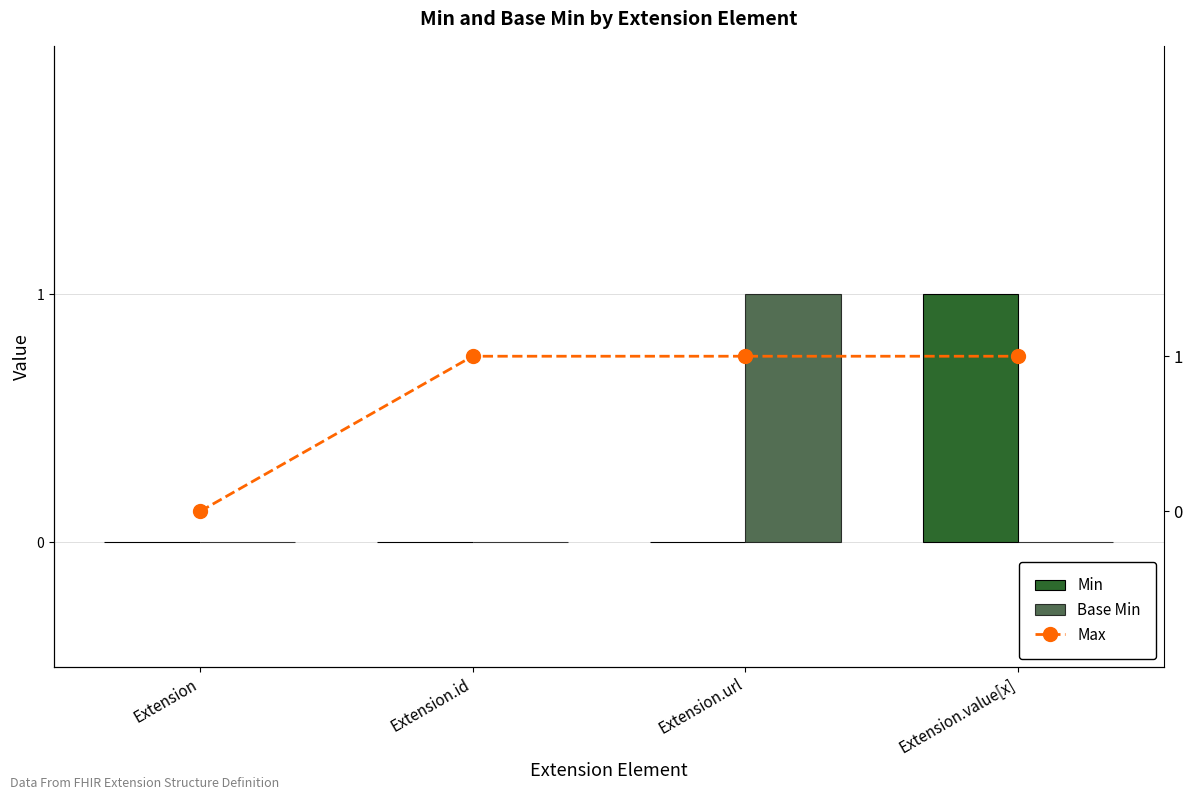

What is the sum of all Base Min values?

1